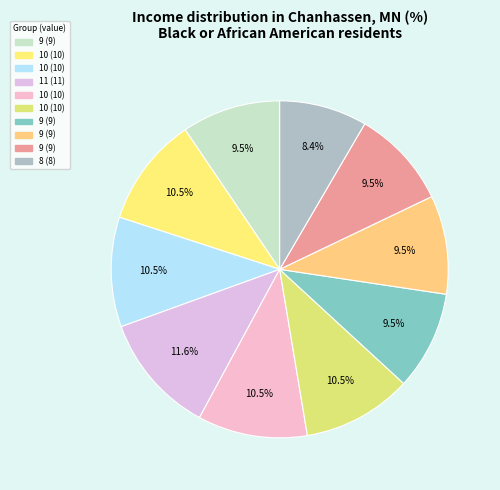

Count the number of slices in the pie.

10